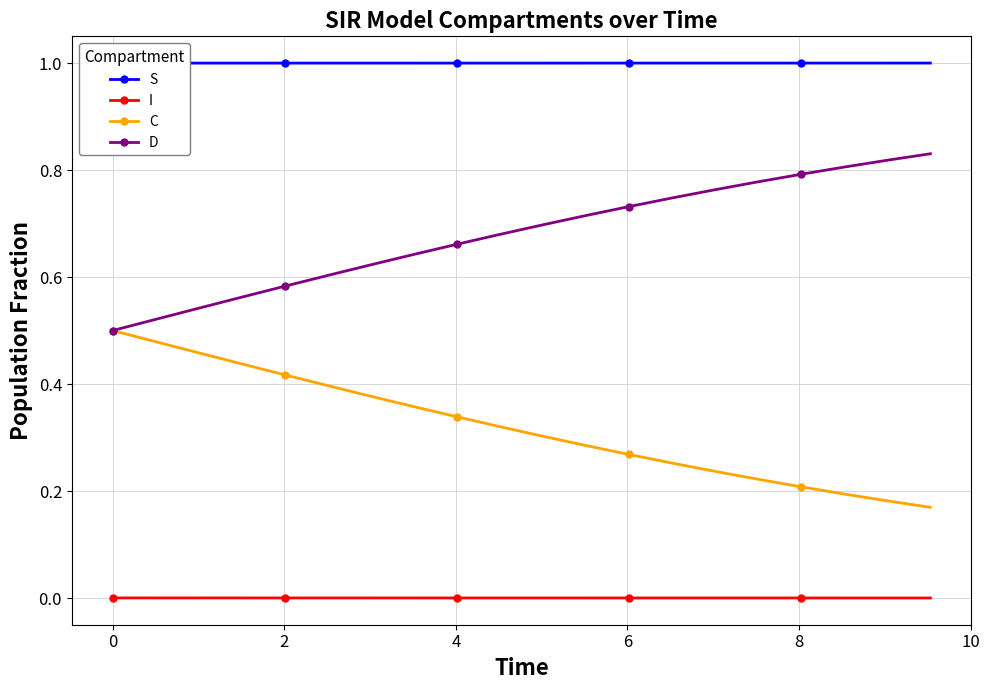

True or false: I and C cross at least once.

False